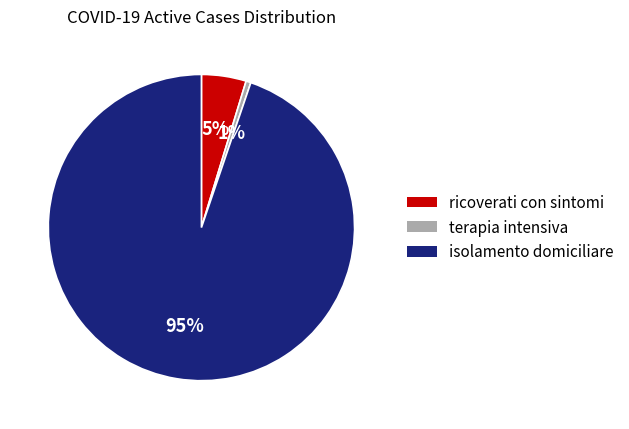

To the nearest percent, what is the average slice percentage?

33%